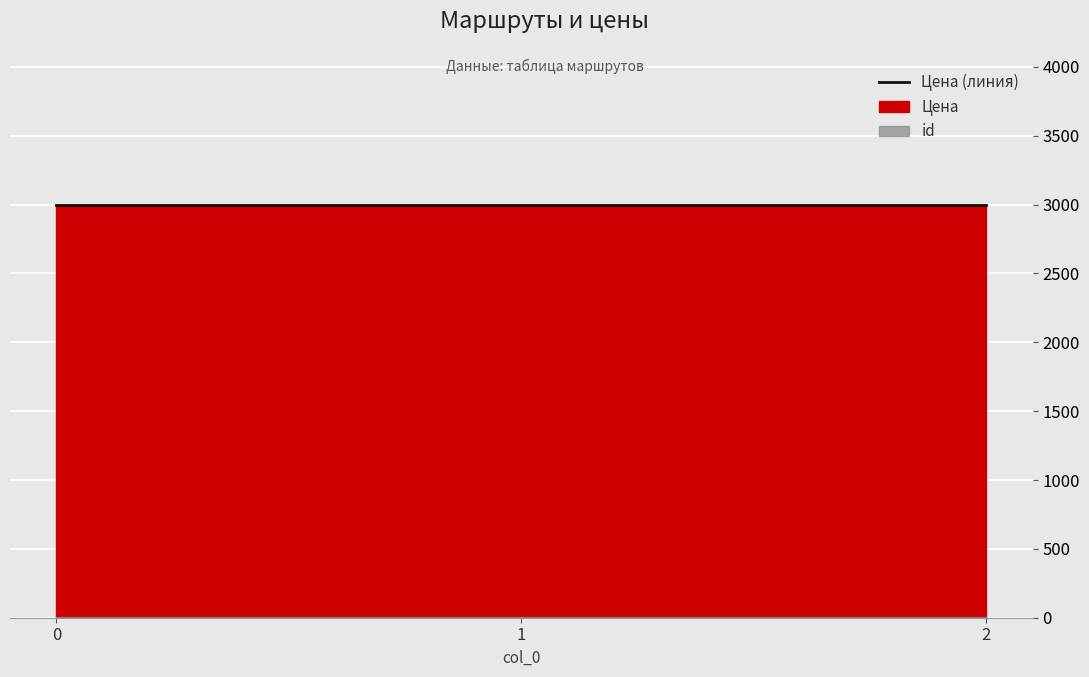

What is the total value across all series at 2?

3002